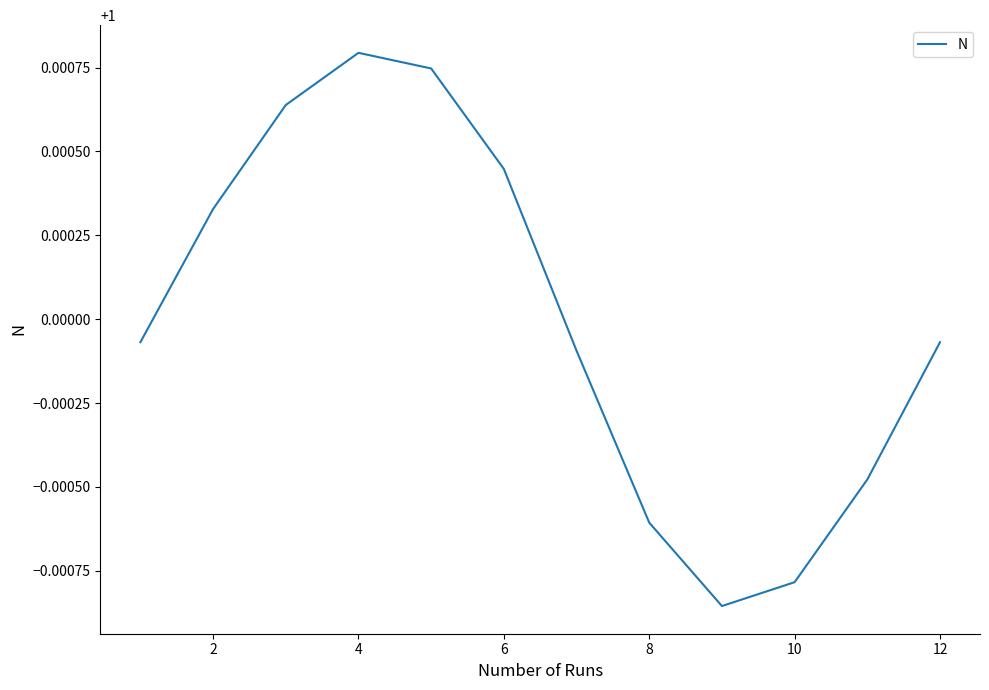

Which has a higher value, 8 or 6?

6